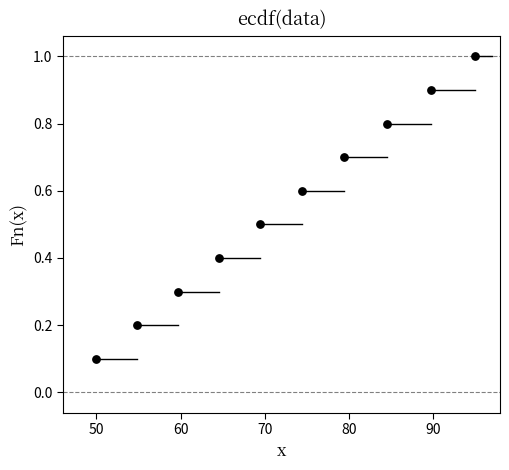

What is the range of Y values (max minus min)?

0.9